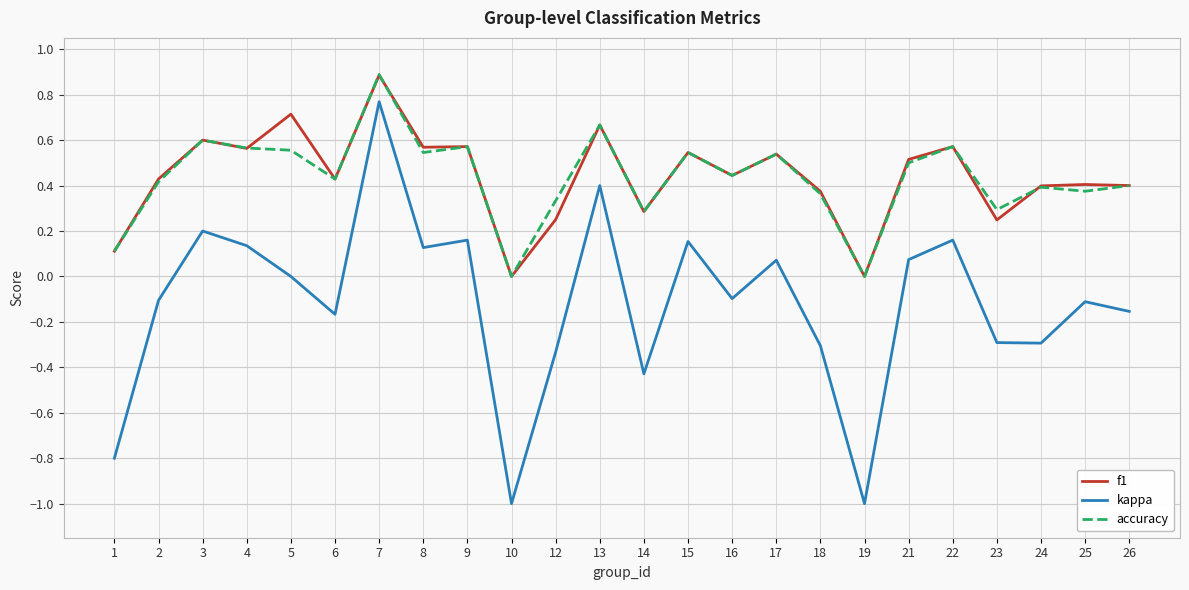

The value of kappa at 13 is 0.4. True or false?

True